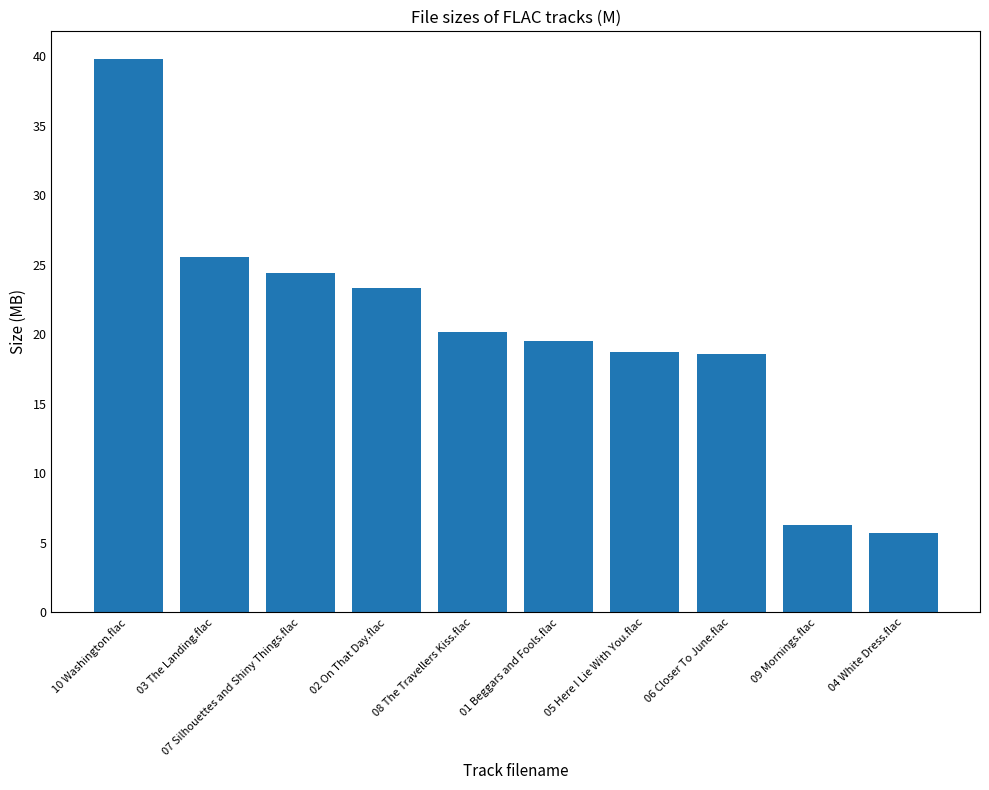

Approximately how many times larger is the value at 10 Washington.flac compared to 08 The Travellers Kiss.flac?

2.0